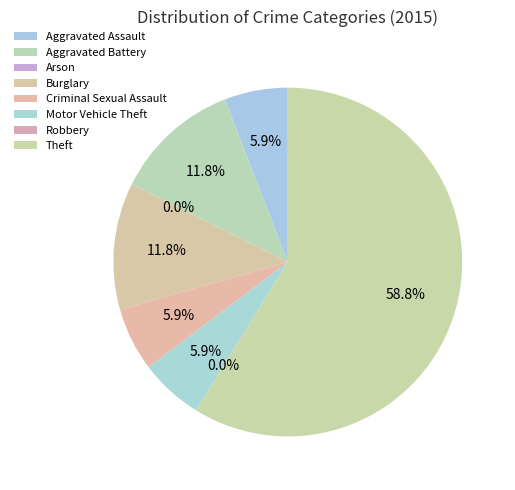

Does any single category account for the majority?

Yes